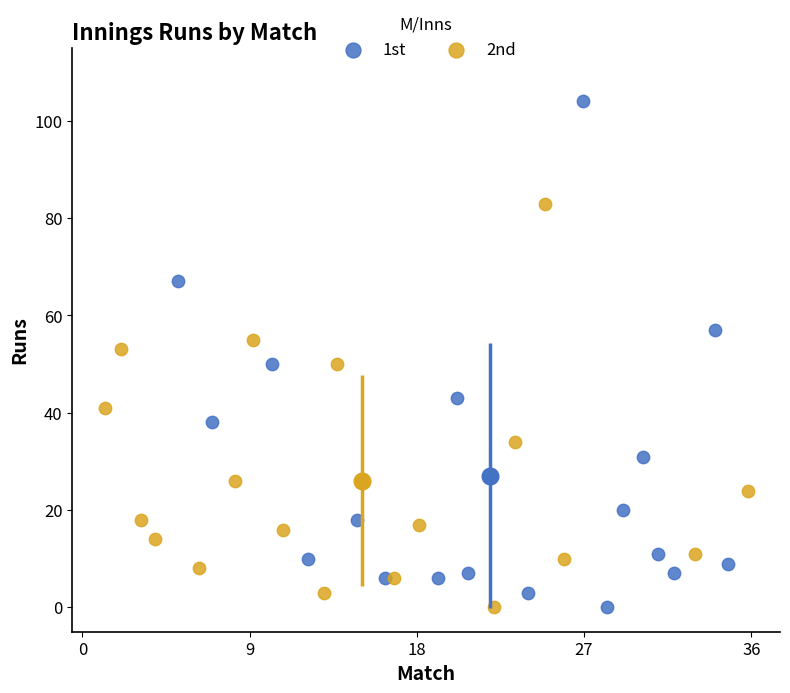

What are all the series names shown in the legend?

1st, 2nd